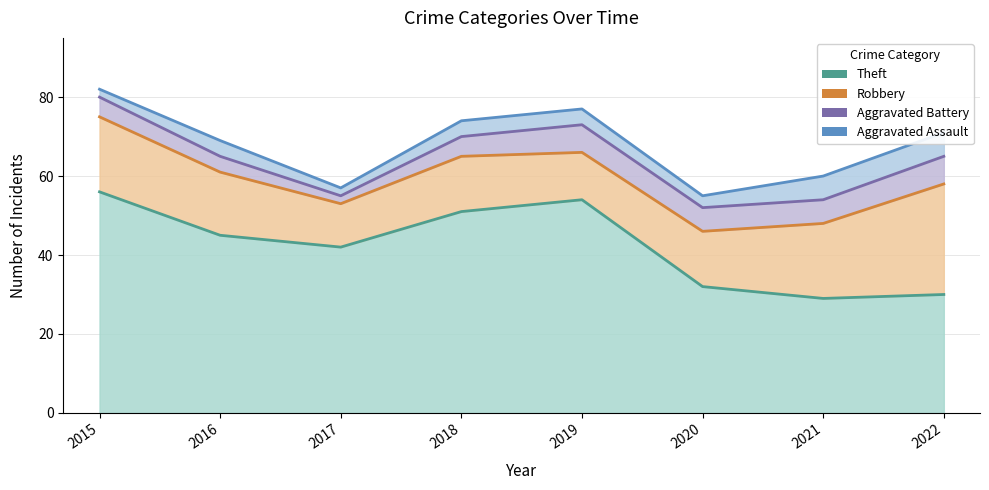

Which series has the largest total across all categories?

Theft